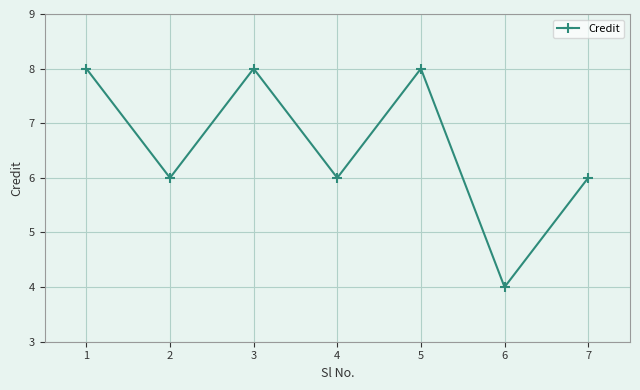

How many lines are shown in the chart?

1